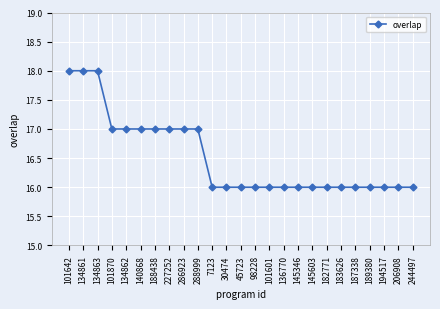

Between 98228 and 134862, which is larger?

134862